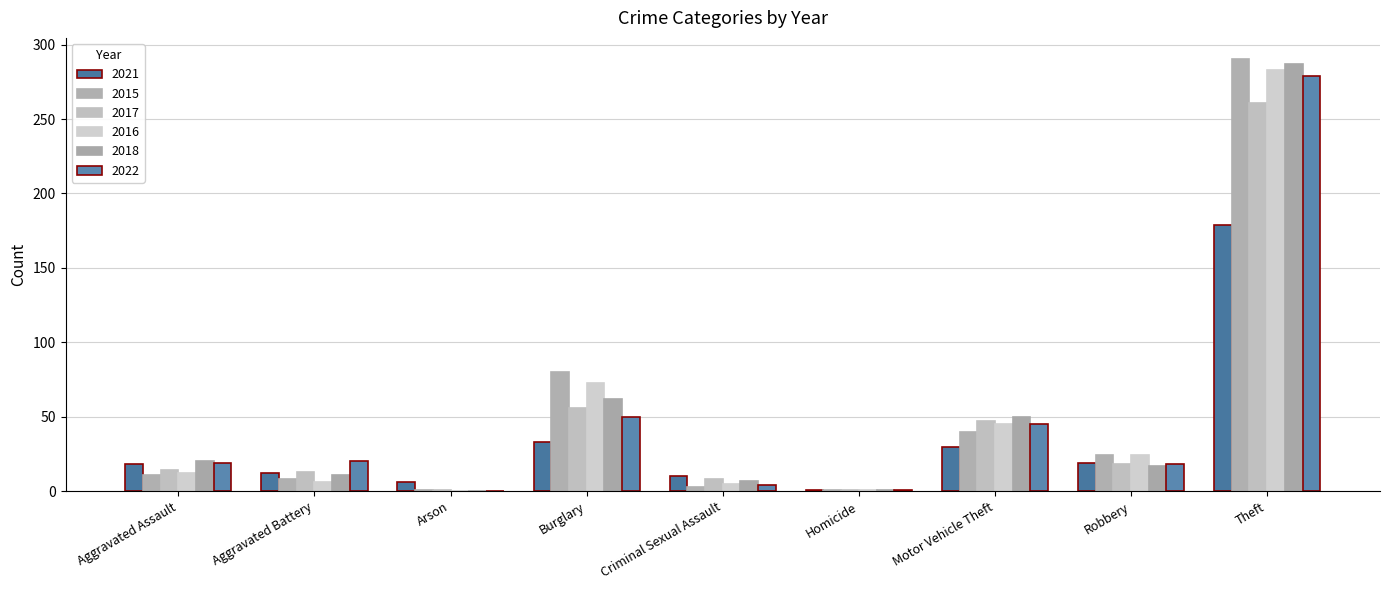

What is the spread (max minus min) of values at Criminal Sexual Assault?

7